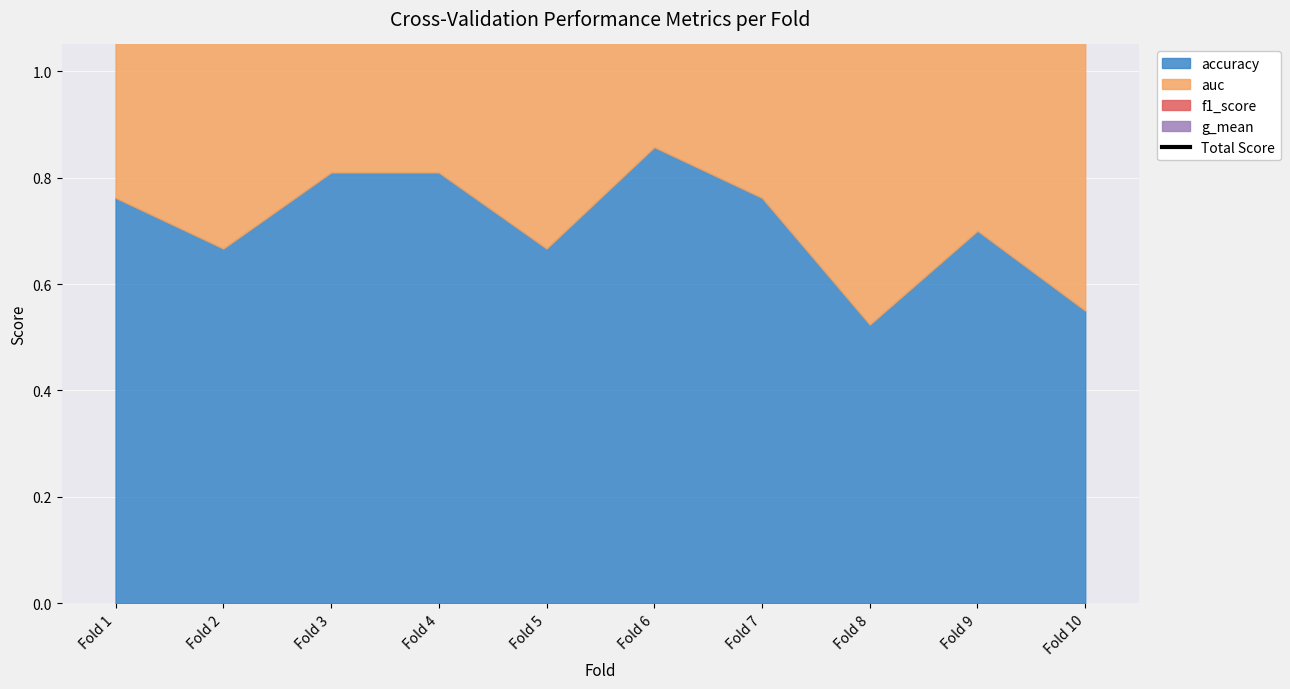

What is the minimum value shown in the chart?

2.1